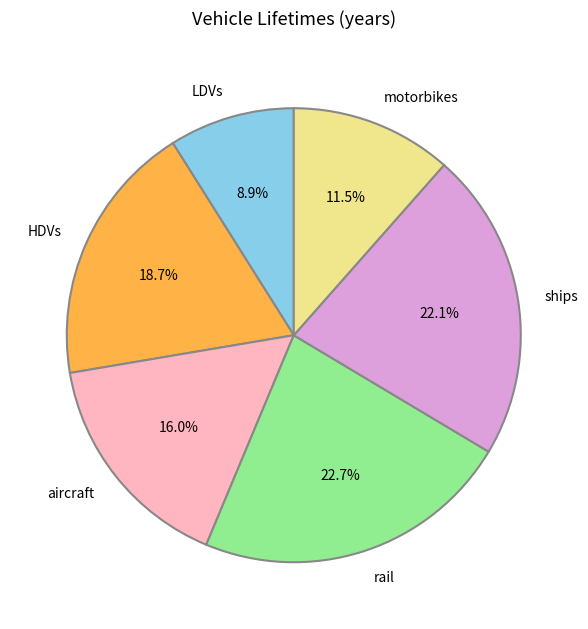

To the nearest percent, what is the difference between the largest and smallest slice percentages?

14%